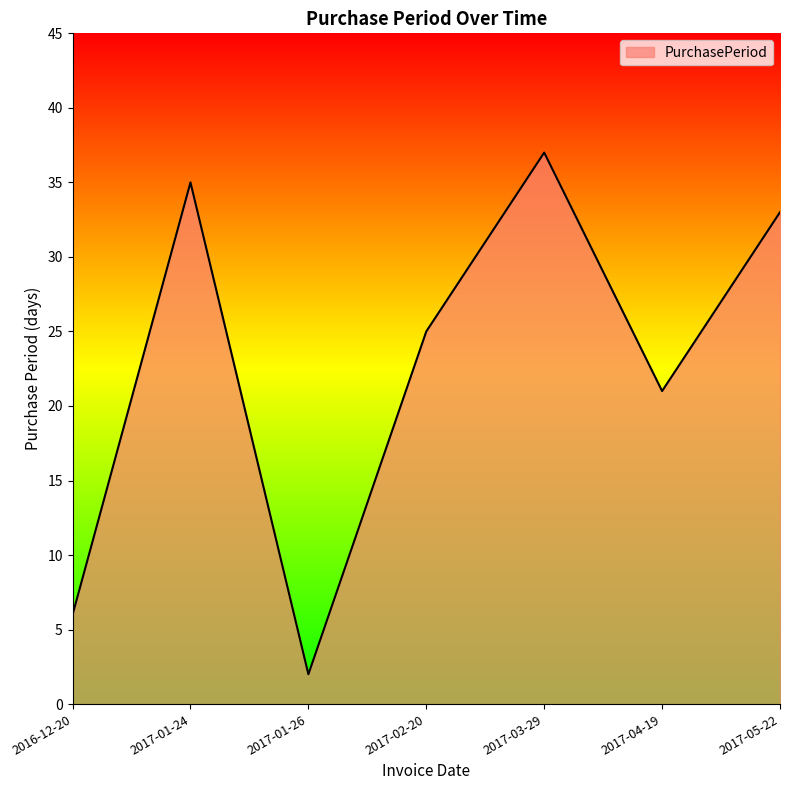

What position from the right is 2017-01-26?

5